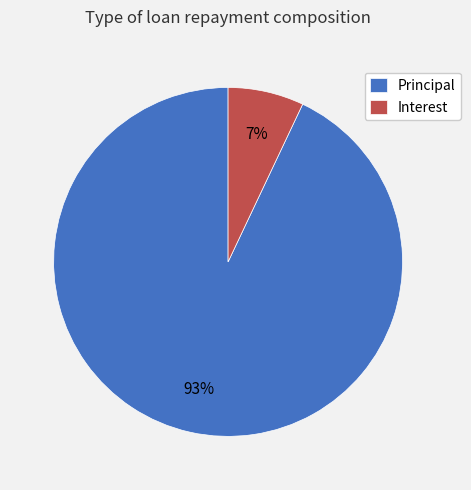

The Principal slice represents 93% of the pie. True or false?

True